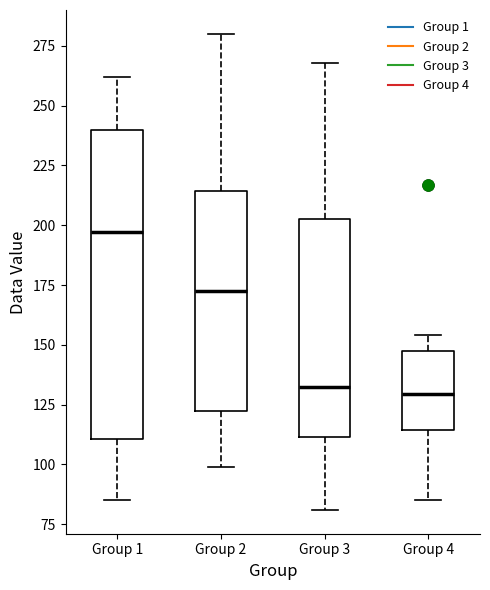

Reading left to right, read every box against the y-axis: the position of its median line, the range the box covers, and the ends of its whiskers. The values are not printed on the chart, so give them approximately, as read against the axis.

Group 1: median 195, box 110 to 240, whiskers 85 to 260
Group 2: median 175, box 120 to 215, whiskers 100 to 280
Group 3: median 135, box 110 to 205, whiskers 80 to 270
Group 4: median 130, box 115 to 145, whiskers 85 to 155